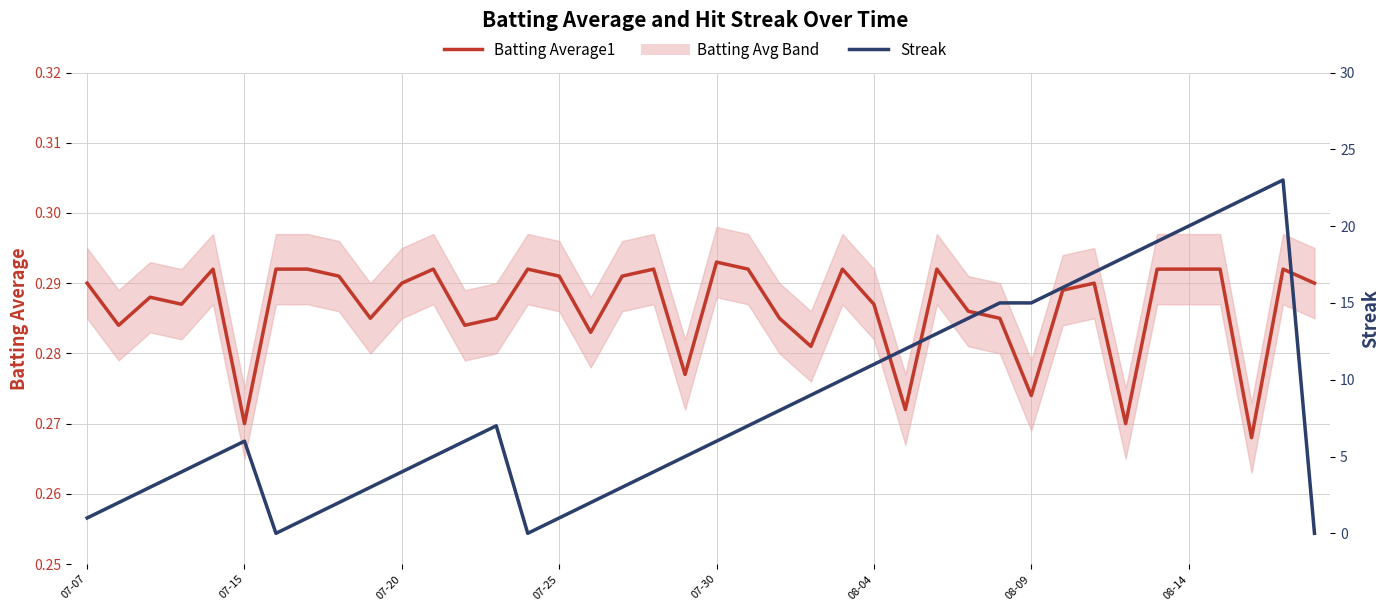

Which series has the largest range (max minus min)?

Streak